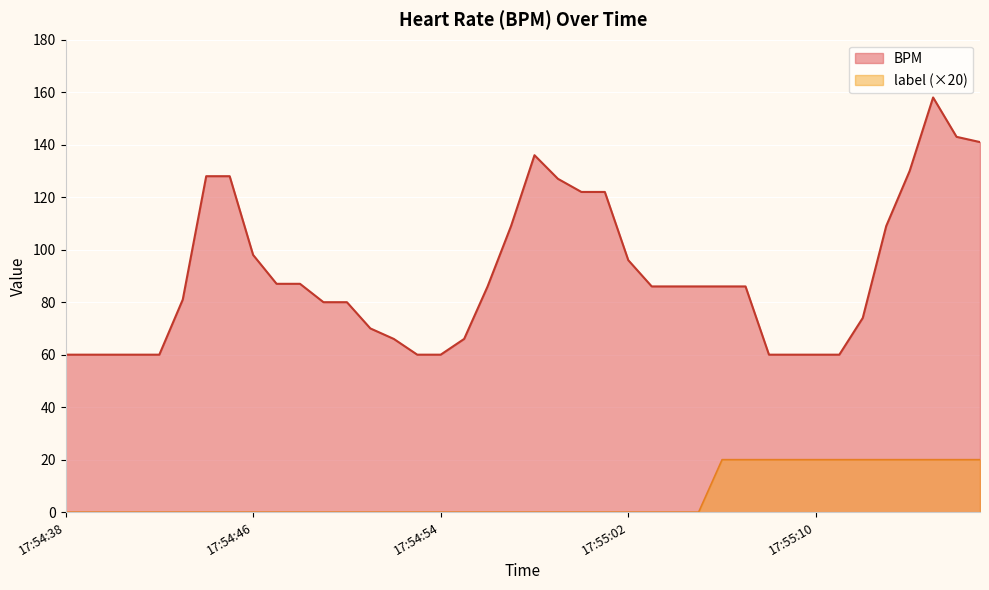

What is the sum of the label values at 17:55:15 and 17:54:47?

20